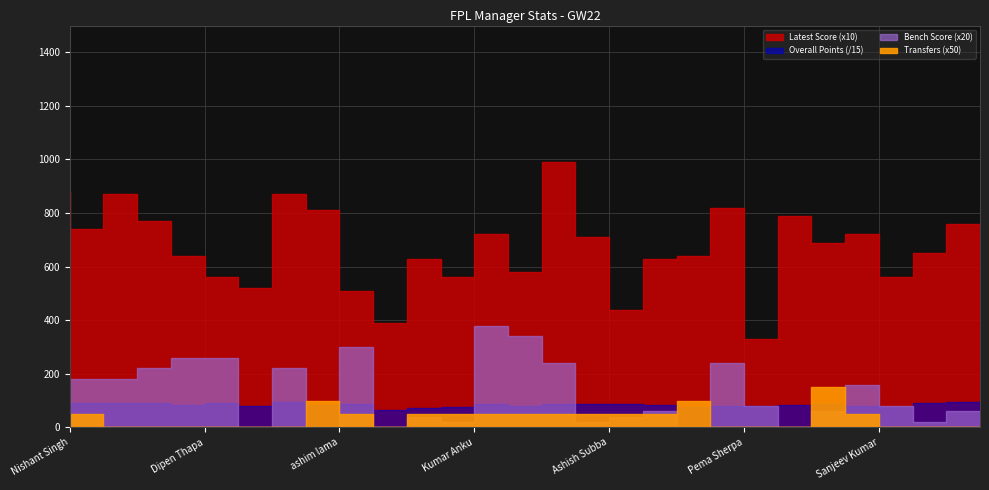

Is this an area chart (filled region under the line)?

No